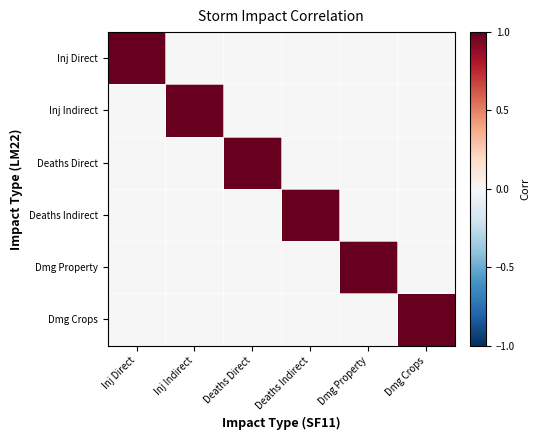

Reading right to left, list all the values displayed in this chart.

Inj Direct: Dmg Crops=0	Dmg Property=0	Deaths Indirect=0	Deaths Direct=0	Inj Indirect=0	Inj Direct=1
Inj Indirect: Dmg Crops=0	Dmg Property=0	Deaths Indirect=0	Deaths Direct=0	Inj Indirect=1	Inj Direct=0
Deaths Direct: Dmg Crops=0	Dmg Property=0	Deaths Indirect=0	Deaths Direct=1	Inj Indirect=0	Inj Direct=0
Deaths Indirect: Dmg Crops=0	Dmg Property=0	Deaths Indirect=1	Deaths Direct=0	Inj Indirect=0	Inj Direct=0
Dmg Property: Dmg Crops=0	Dmg Property=1	Deaths Indirect=0	Deaths Direct=0	Inj Indirect=0	Inj Direct=0
Dmg Crops: Dmg Crops=1	Dmg Property=0	Deaths Indirect=0	Deaths Direct=0	Inj Indirect=0	Inj Direct=0